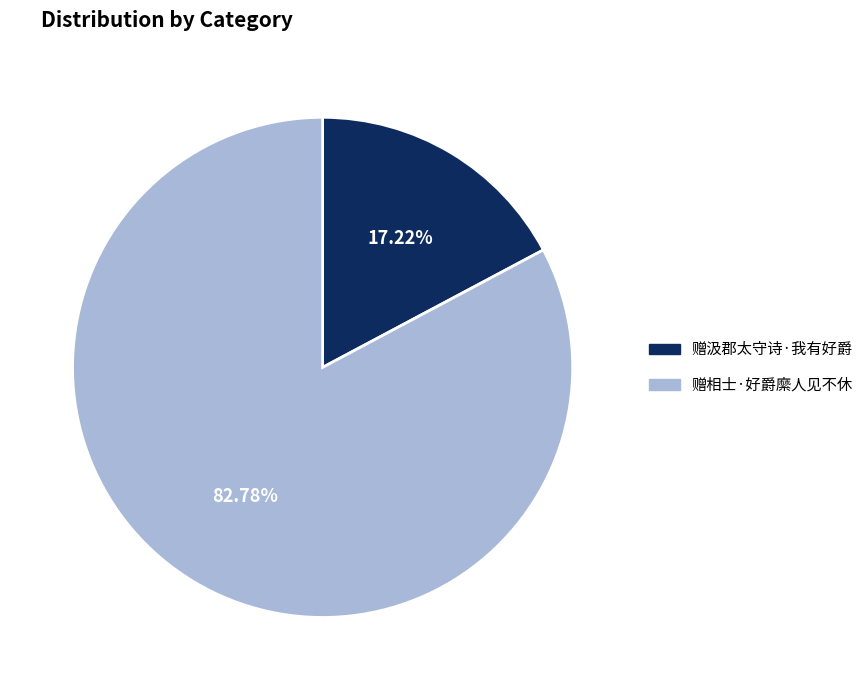

Count the number of slices in the pie.

2